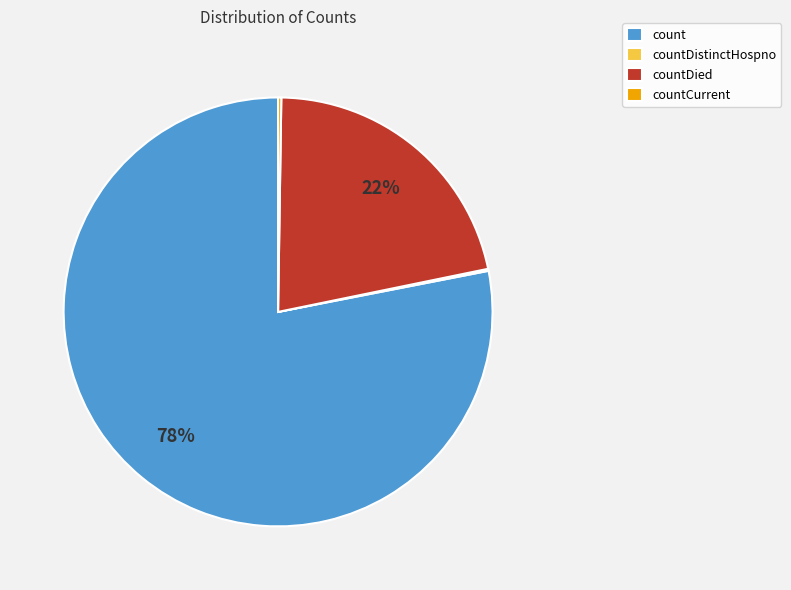

Which category has the biggest portion of the pie?

count